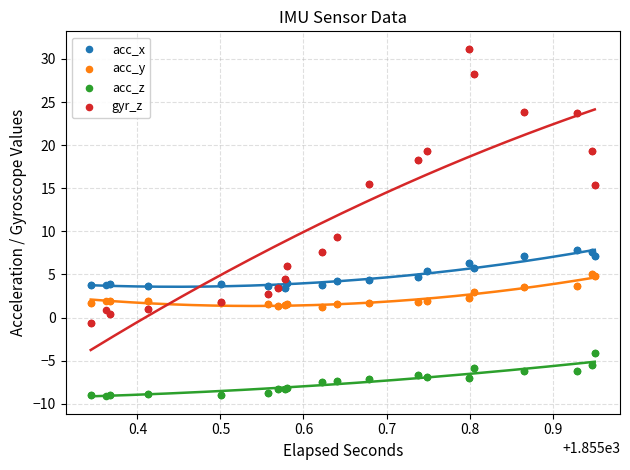

Which series contains the lowest Y value?

acc_z